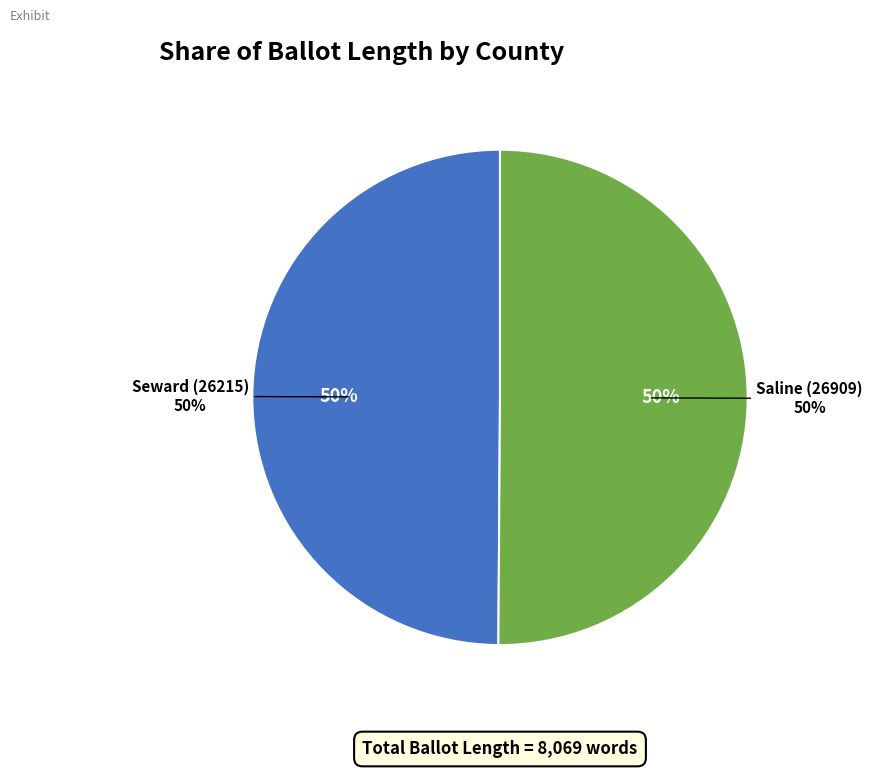

Count the number of slices in the pie.

2